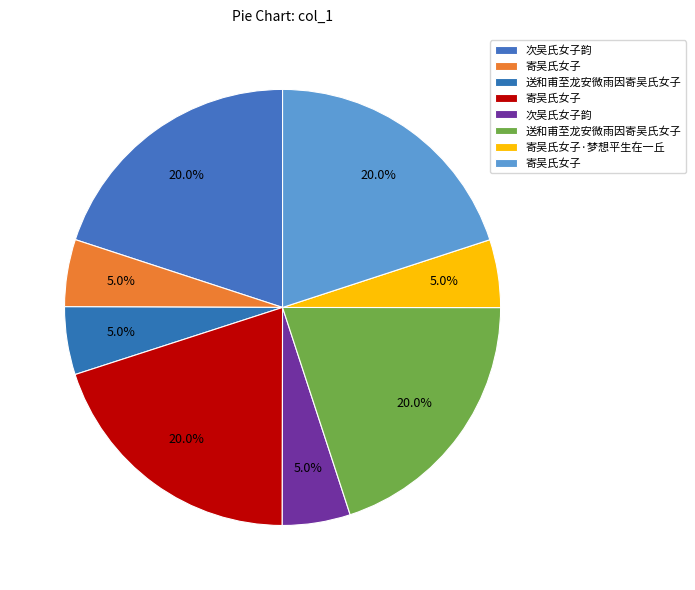

Does any single category account for the majority?

No